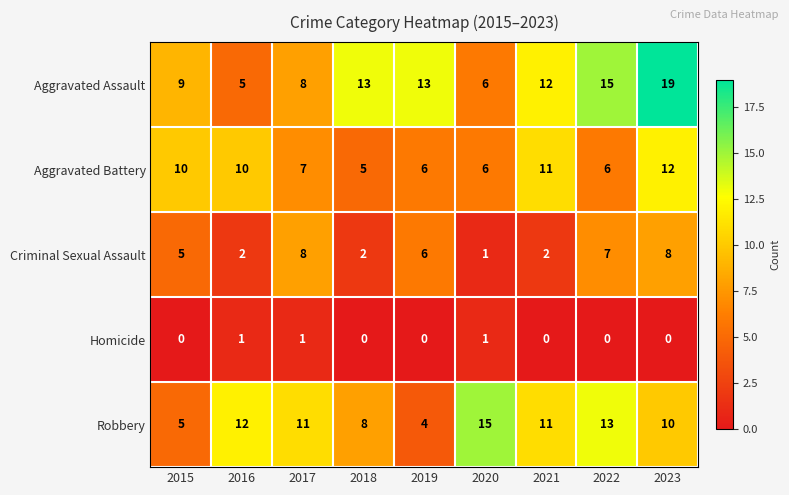

What is the greatest value displayed?

19